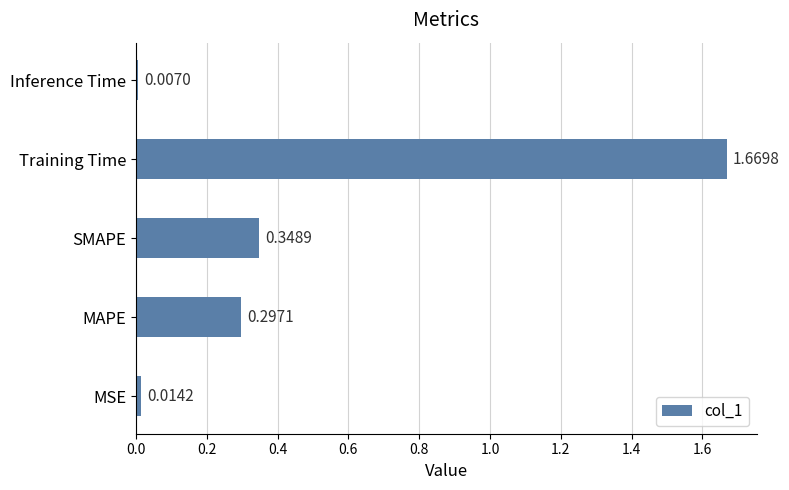

What is the sum of all values?

2.3